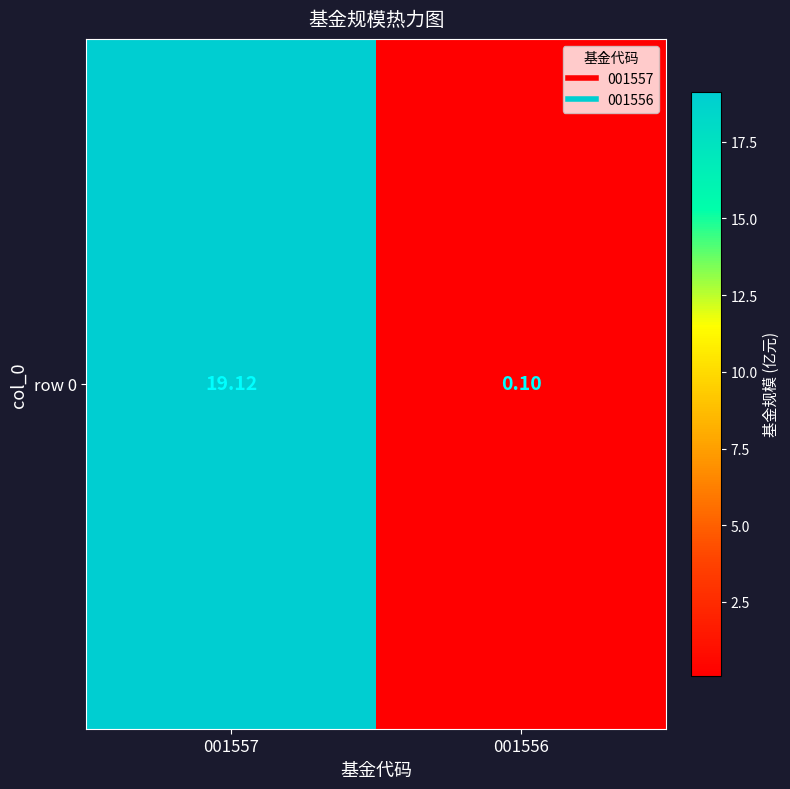

Reading left to right, what are all the values shown in this chart?

19.1	0.1